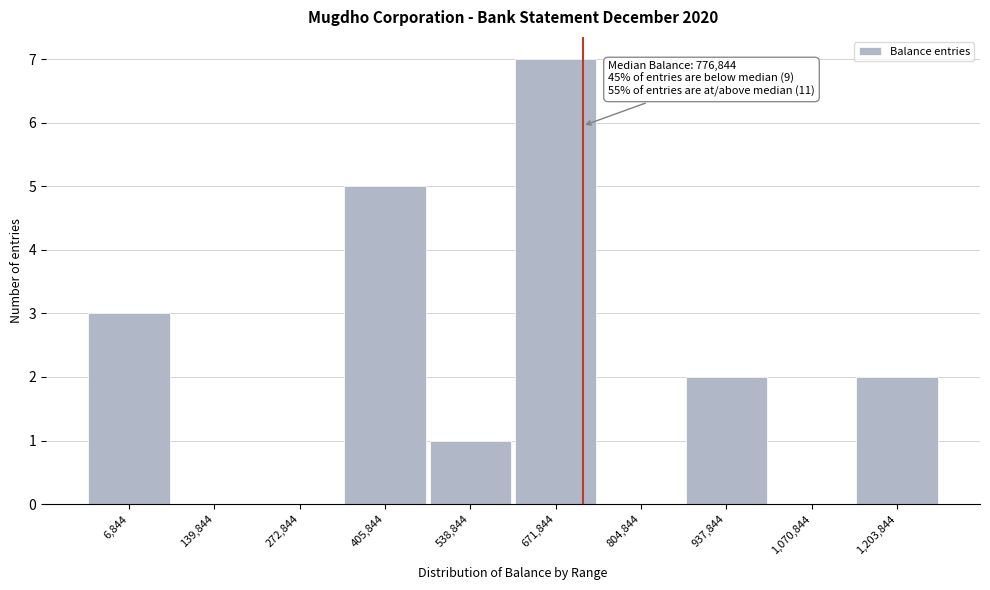

Reading right to left, list all the values displayed in this chart.

1,203,844=2	1,070,844=0	937,844=2	804,844=0	671,844=7	538,844=1	405,844=5	272,844=0	139,844=0	6,844=3